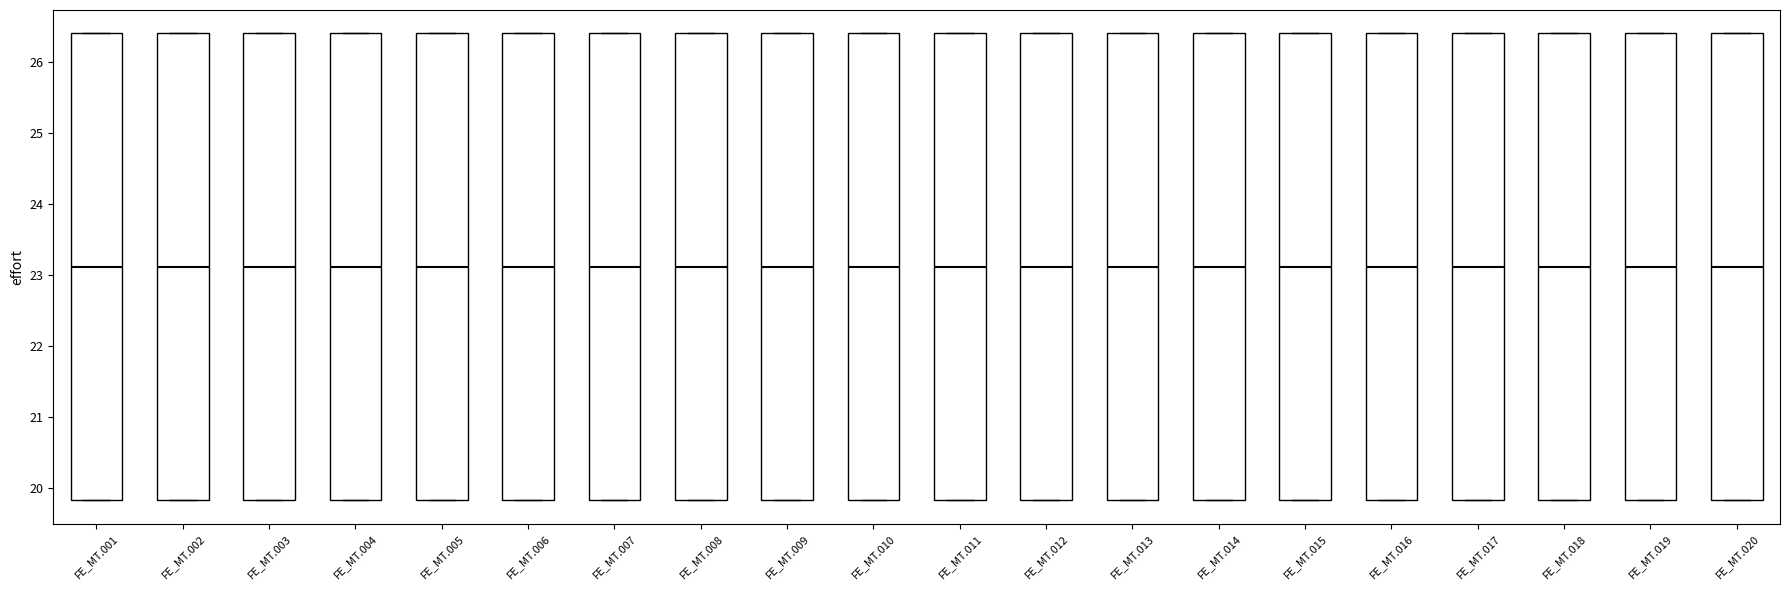

Reading left to right, read every box against the y-axis: the position of its median line, the range the box covers, and the ends of its whiskers. The values are not printed on the chart, so give them approximately, as read against the axis.

FE_MT.001: median 23.1, box 19.8 to 26.4, whiskers 19.8 to 26.4
FE_MT.002: median 23.1, box 19.8 to 26.4, whiskers 19.8 to 26.4
FE_MT.003: median 23.1, box 19.8 to 26.4, whiskers 19.8 to 26.4
FE_MT.004: median 23.1, box 19.8 to 26.4, whiskers 19.8 to 26.4
FE_MT.005: median 23.1, box 19.8 to 26.4, whiskers 19.8 to 26.4
FE_MT.006: median 23.1, box 19.8 to 26.4, whiskers 19.8 to 26.4
FE_MT.007: median 23.1, box 19.8 to 26.4, whiskers 19.8 to 26.4
FE_MT.008: median 23.1, box 19.8 to 26.4, whiskers 19.8 to 26.4
FE_MT.009: median 23.1, box 19.8 to 26.4, whiskers 19.8 to 26.4
FE_MT.010: median 23.1, box 19.8 to 26.4, whiskers 19.8 to 26.4
FE_MT.011: median 23.1, box 19.8 to 26.4, whiskers 19.8 to 26.4
FE_MT.012: median 23.1, box 19.8 to 26.4, whiskers 19.8 to 26.4
FE_MT.013: median 23.1, box 19.8 to 26.4, whiskers 19.8 to 26.4
FE_MT.014: median 23.1, box 19.8 to 26.4, whiskers 19.8 to 26.4
FE_MT.015: median 23.1, box 19.8 to 26.4, whiskers 19.8 to 26.4
FE_MT.016: median 23.1, box 19.8 to 26.4, whiskers 19.8 to 26.4
FE_MT.017: median 23.1, box 19.8 to 26.4, whiskers 19.8 to 26.4
FE_MT.018: median 23.1, box 19.8 to 26.4, whiskers 19.8 to 26.4
FE_MT.019: median 23.1, box 19.8 to 26.4, whiskers 19.8 to 26.4
FE_MT.020: median 23.1, box 19.8 to 26.4, whiskers 19.8 to 26.4